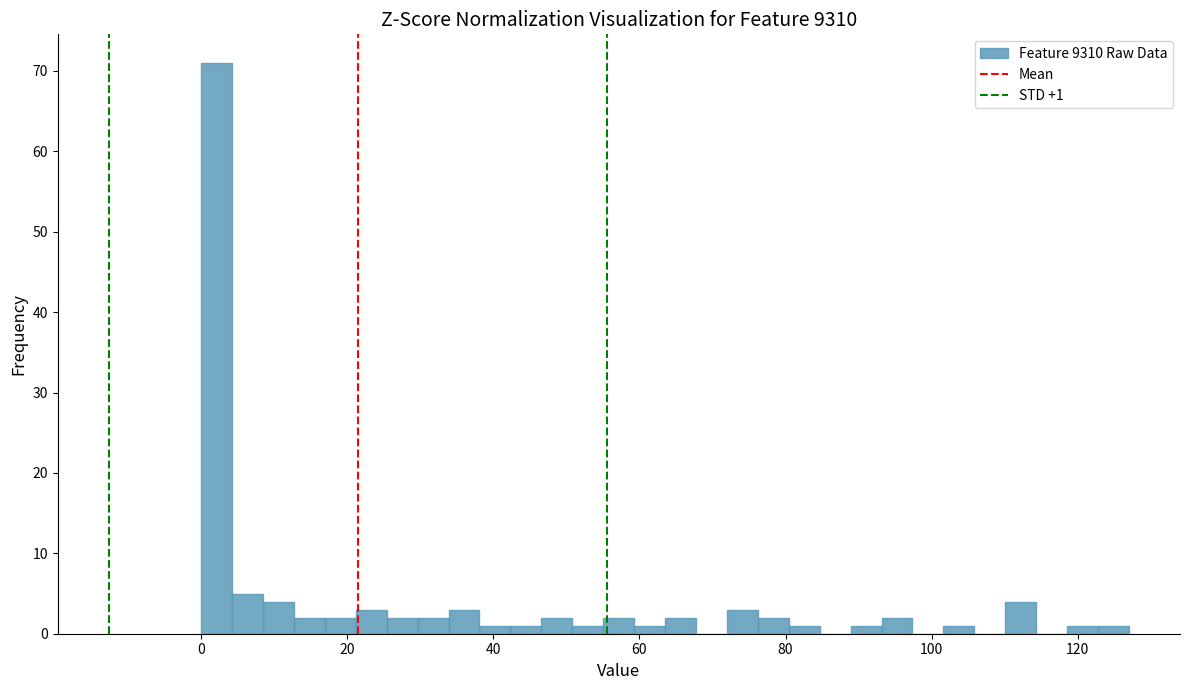

Read against the x-axis, roughly where is the centre of the tallest bar?

2